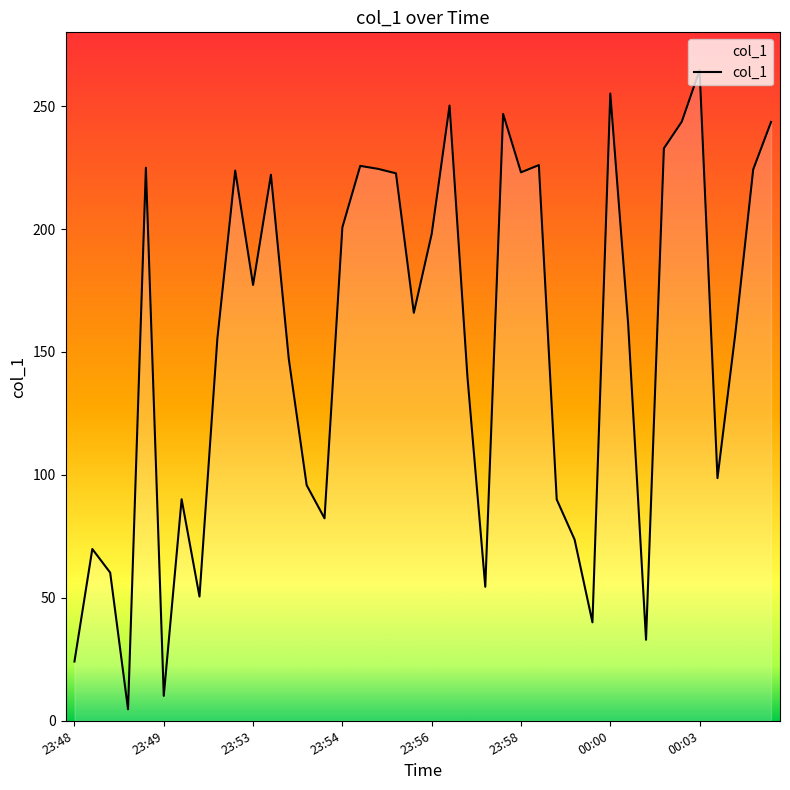

What is the difference between the maximum and minimum values?

260.0